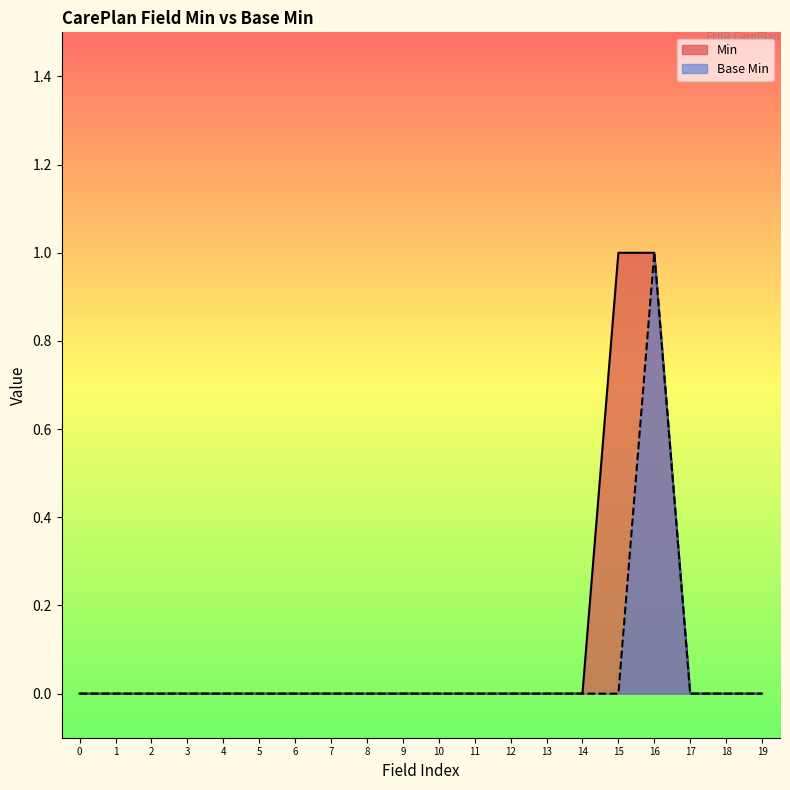

Is it true that Base Min equals 1 at 7?

False